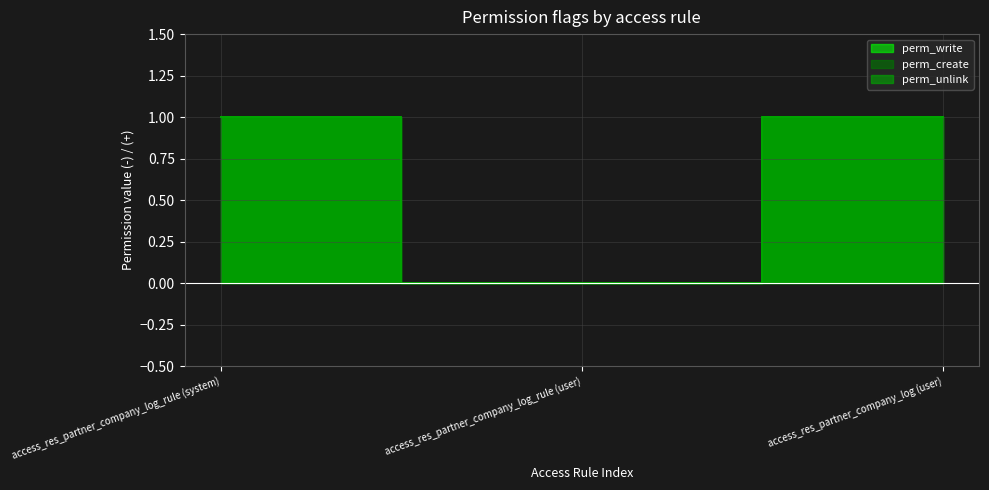

What is the label of the 2nd point from the right?

access_res_partner_company_log_rule (user)